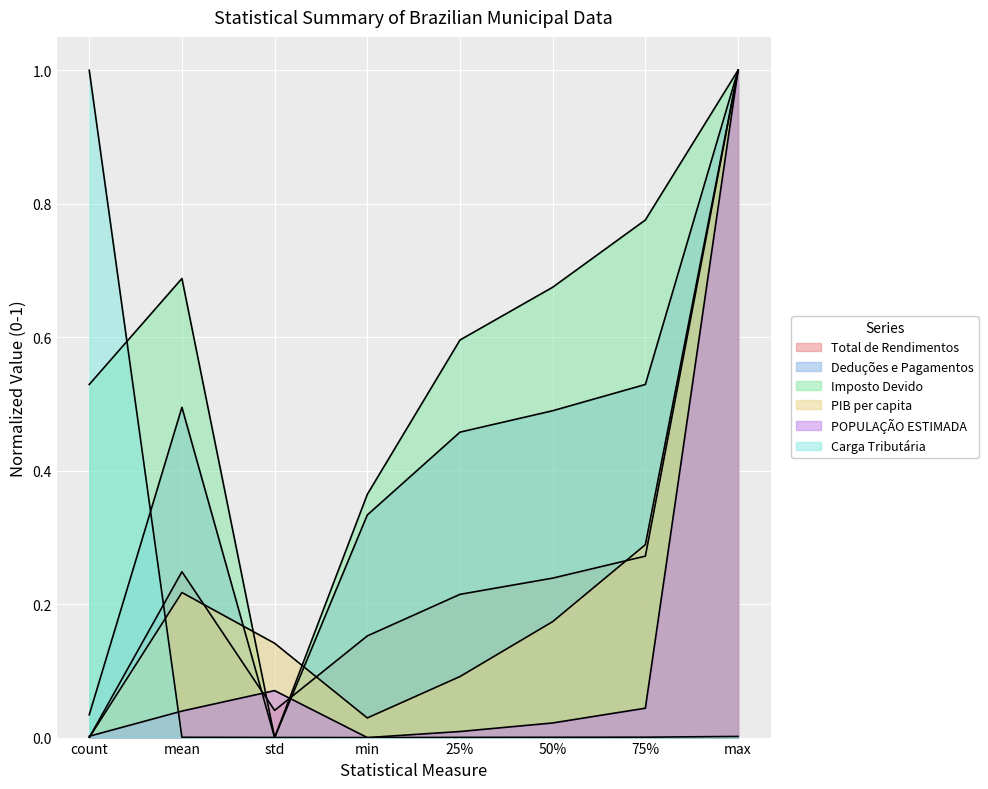

What is the total value across all series at count?

1.6